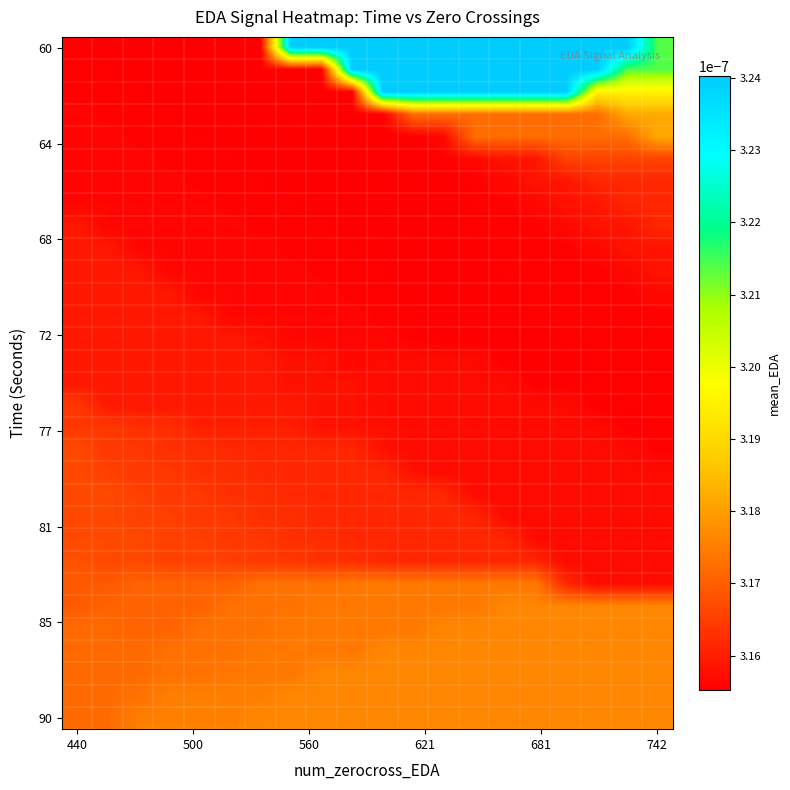

How many data points does each series have?

20